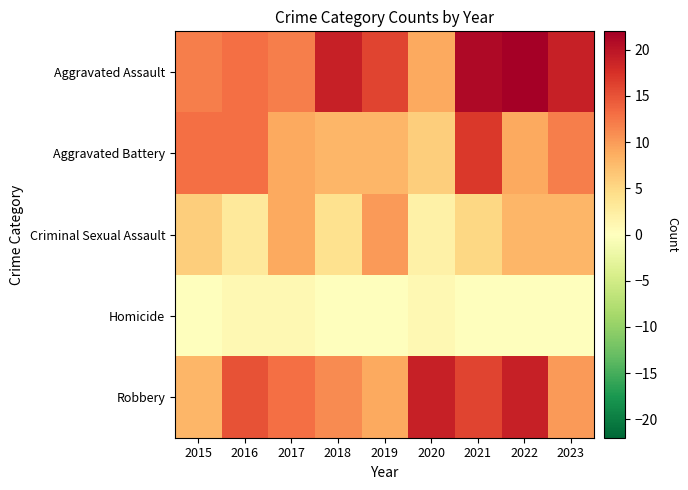

Which series has the largest range (max minus min)?

Aggravated Assault